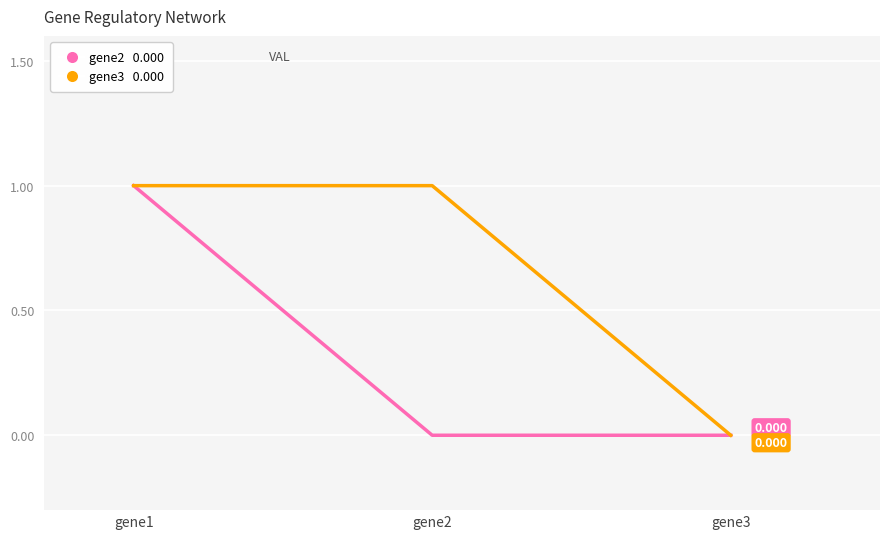

True or false: gene2 has a value of 0 at gene2.

True